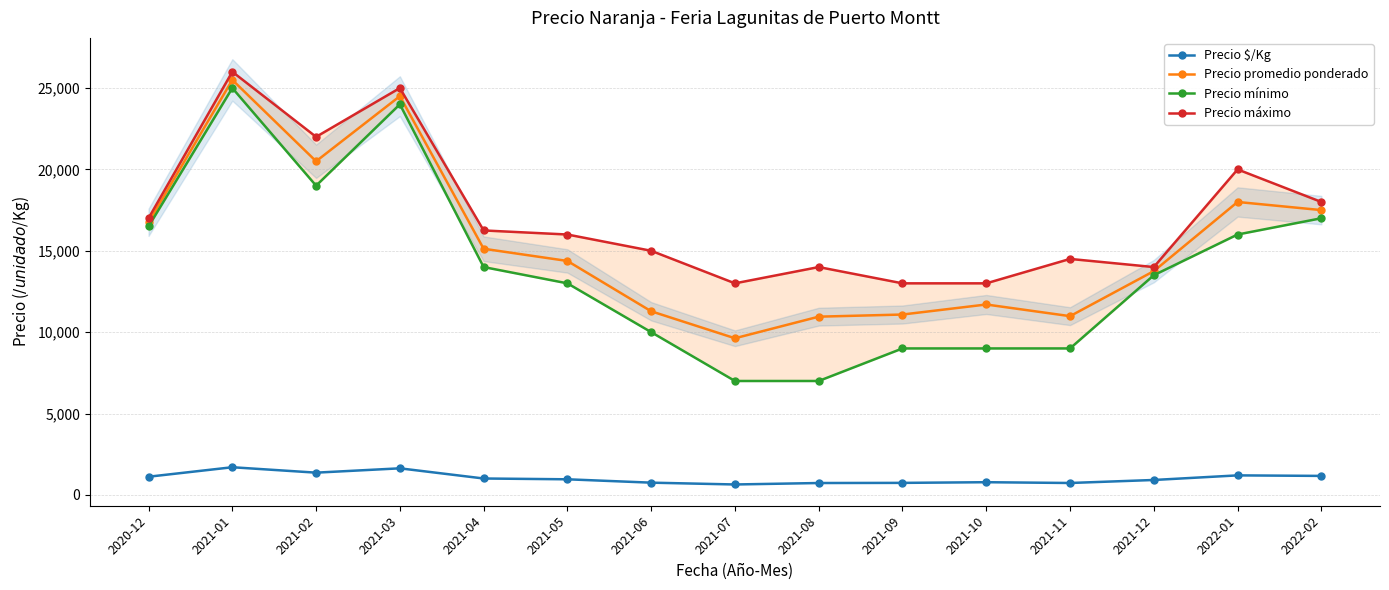

What is the minimum value for Precio promedio ponderado?

9625